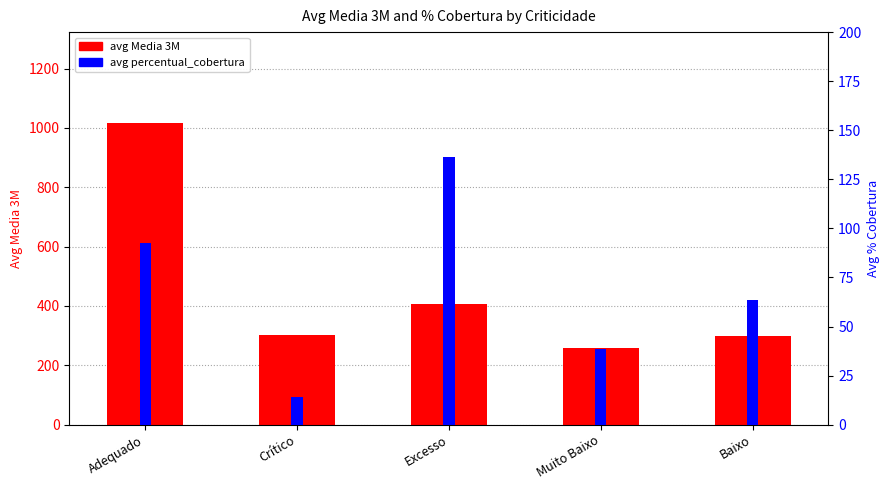

Which has a higher value, Crítico or Muito Baixo?

Crítico